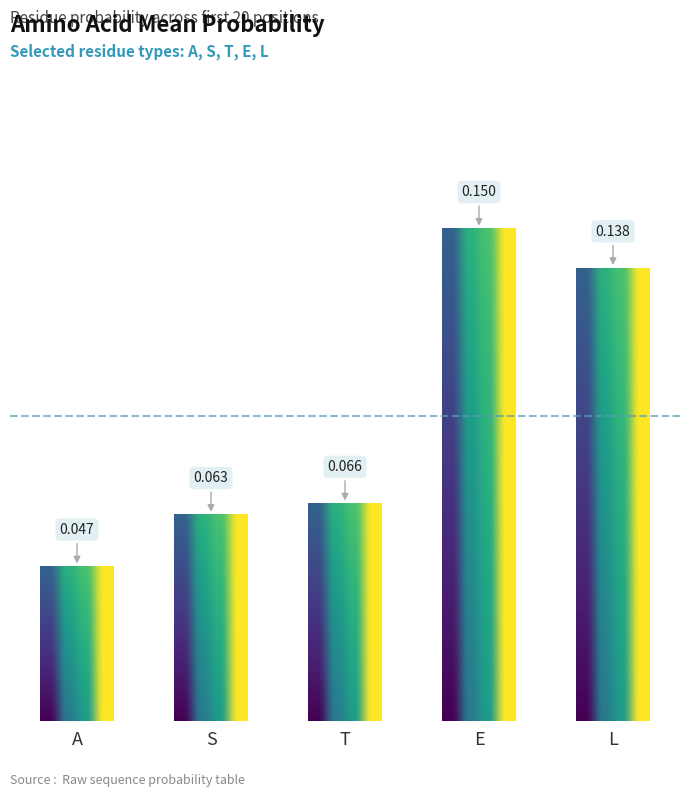

What is the label of the 5th bar from the left?

L